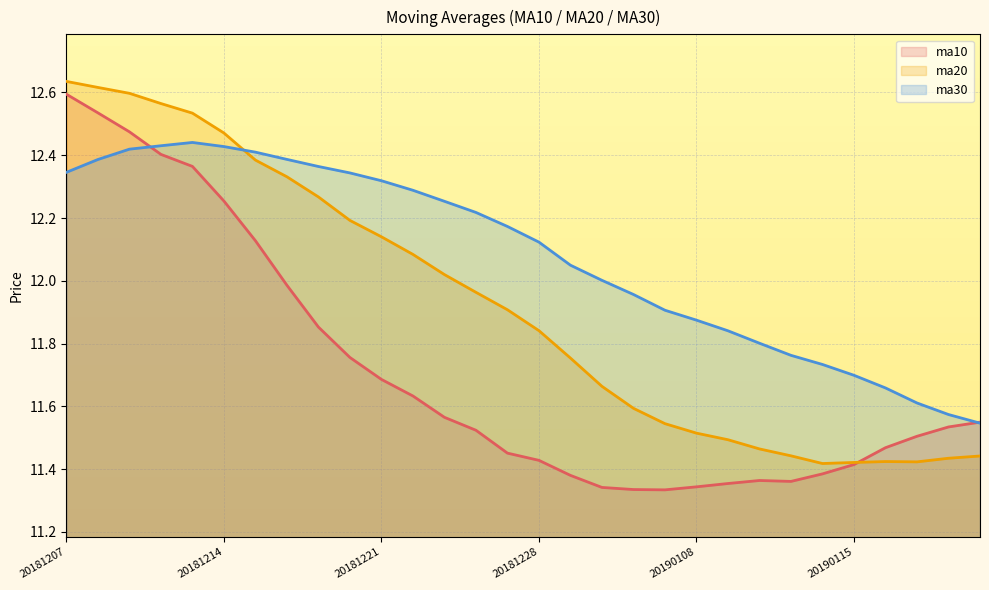

Reading right to left, transcribe all the data shown in this chart.

ma10: 11.5	11.5	11.5	11.5	11.4	11.4	11.4	11.4	11.4	11.3	11.3	11.3	11.3	11.4	11.4	11.5	11.5	11.6	11.6	11.7	11.8	11.9	12.0	12.1	12.3	12.4	12.4	12.5	12.5	12.6
ma20: 11.4	11.4	11.4	11.4	11.4	11.4	11.4	11.5	11.5	11.5	11.5	11.6	11.7	11.8	11.8	11.9	12.0	12.0	12.1	12.1	12.2	12.3	12.3	12.4	12.5	12.5	12.6	12.6	12.6	12.6
ma30: 11.5	11.6	11.6	11.7	11.7	11.7	11.8	11.8	11.8	11.9	11.9	12.0	12.0	12.0	12.1	12.2	12.2	12.3	12.3	12.3	12.3	12.4	12.4	12.4	12.4	12.4	12.4	12.4	12.4	12.3